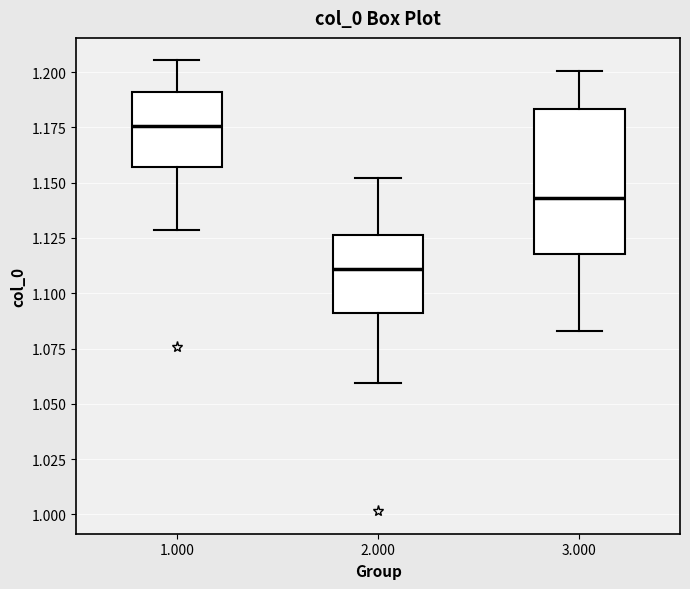

Which box has the highest median line?

1.000